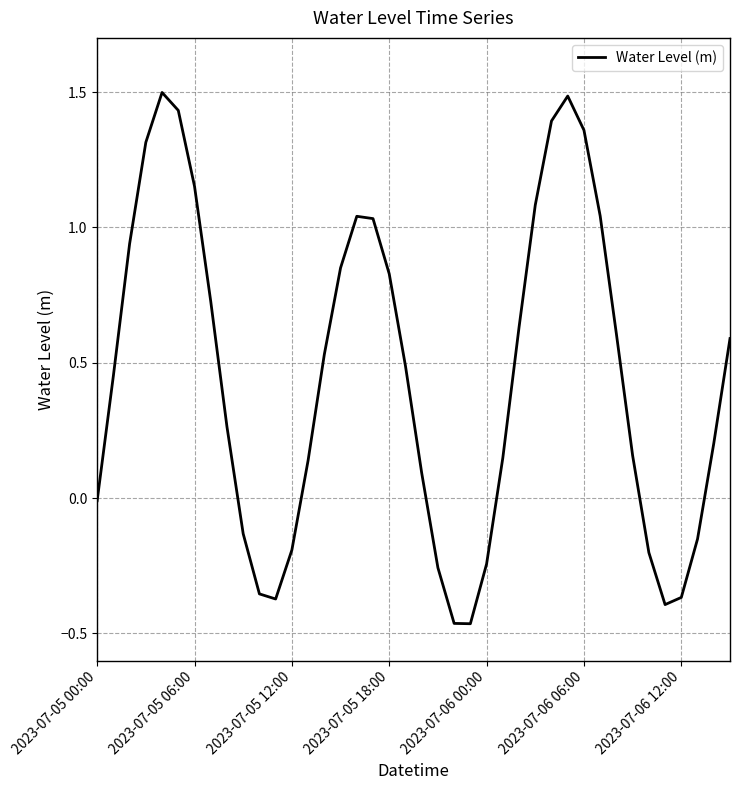

What is the greatest value displayed?

1.5